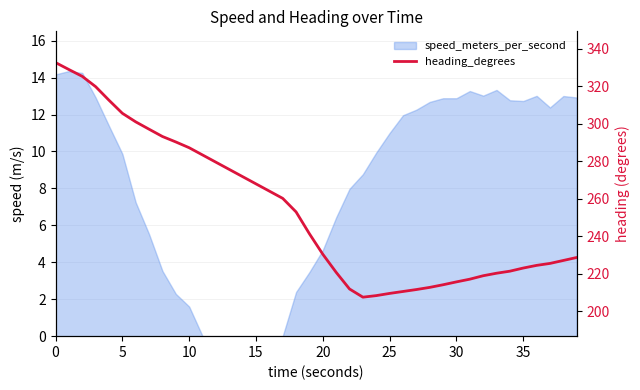

Count the number of values greater than 241.

20